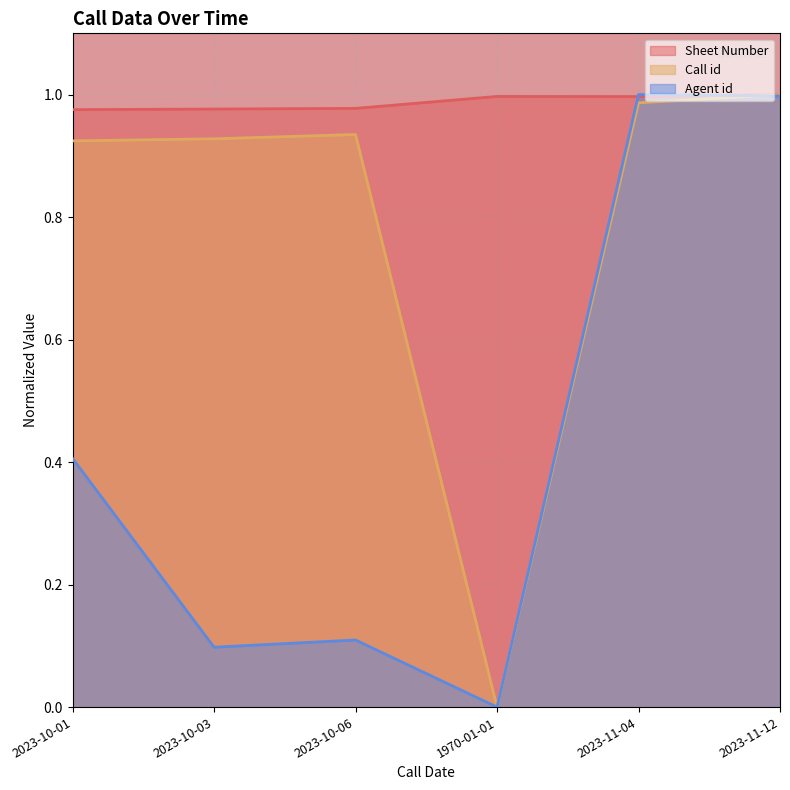

Is the value of Sheet Number at 2023-11-04 greater than the value of Call id at 1970-01-01?

Yes